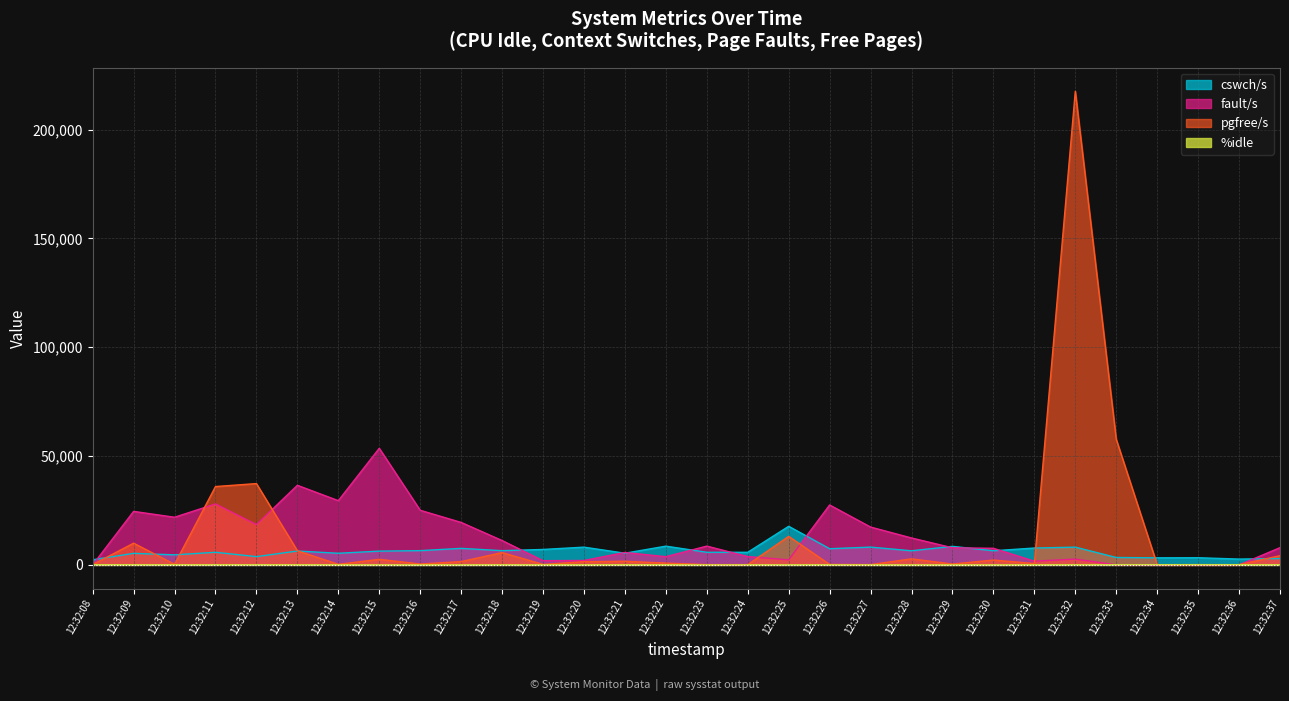

How many categories are shown in the chart?

30